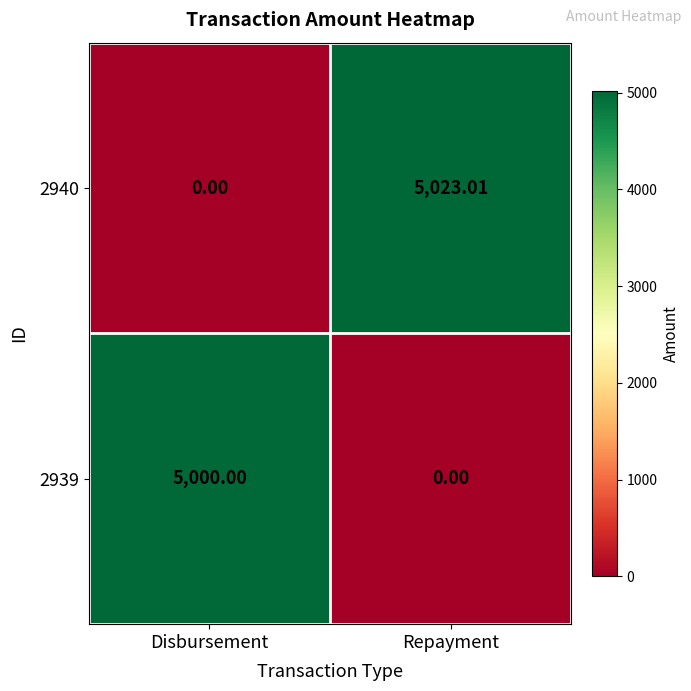

At which label is 2940 closest to 2511?

Disbursement